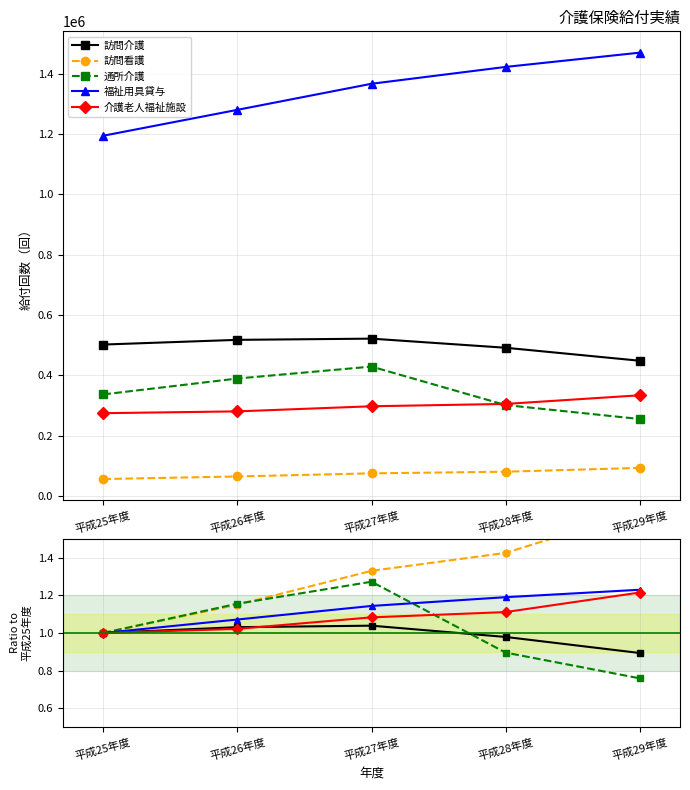

What is the difference between the 福祉用具貸与 values at 平成26年度 and 平成29年度?

0.2